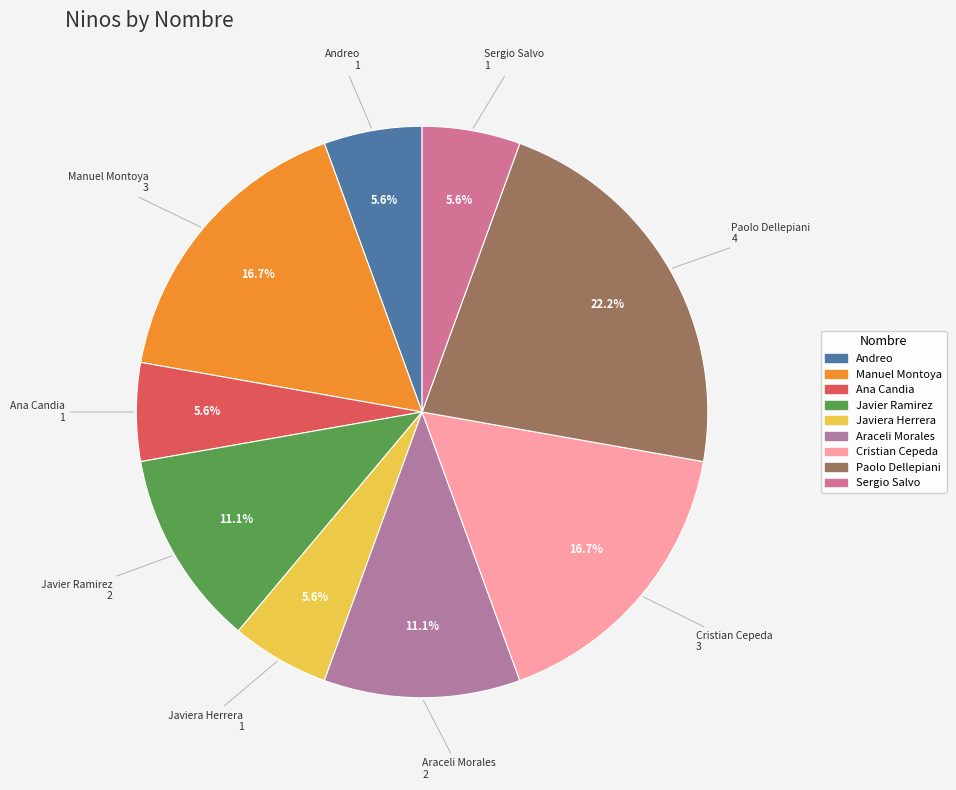

Count the number of slices in the pie.

9